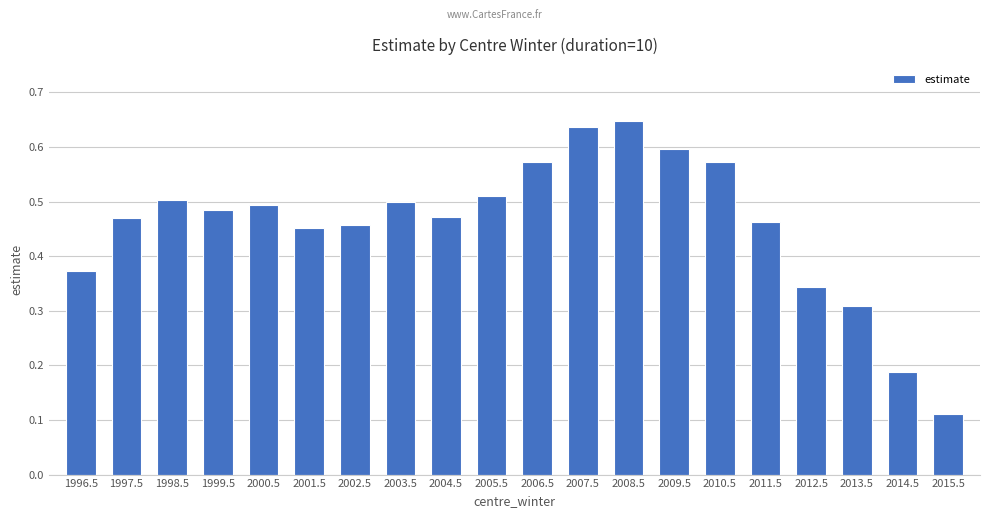

How many bars are there in total?

20